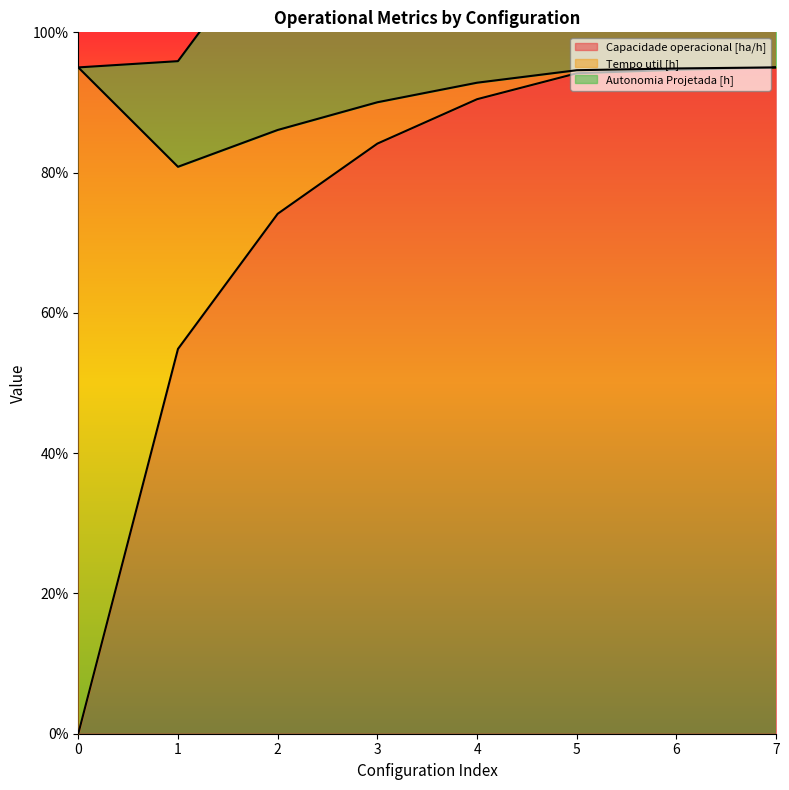

Is it true that Capacidade operacional [ha/h] equals 84.1 at 3?

True